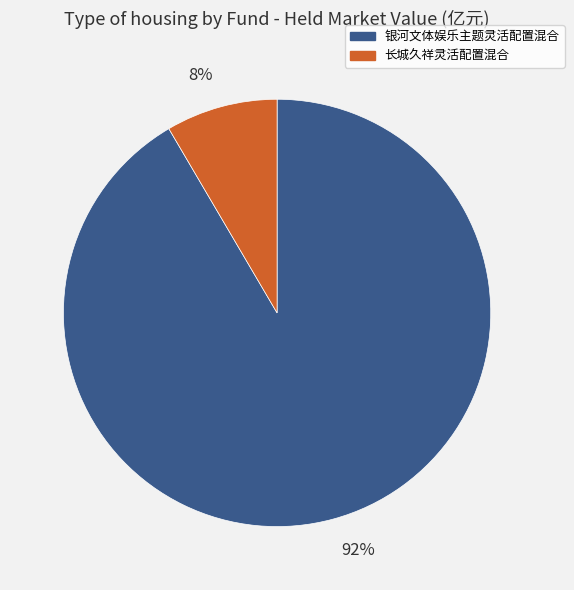

True or false: 长城久祥灵活配置混合 accounts for 8% of the total.

True